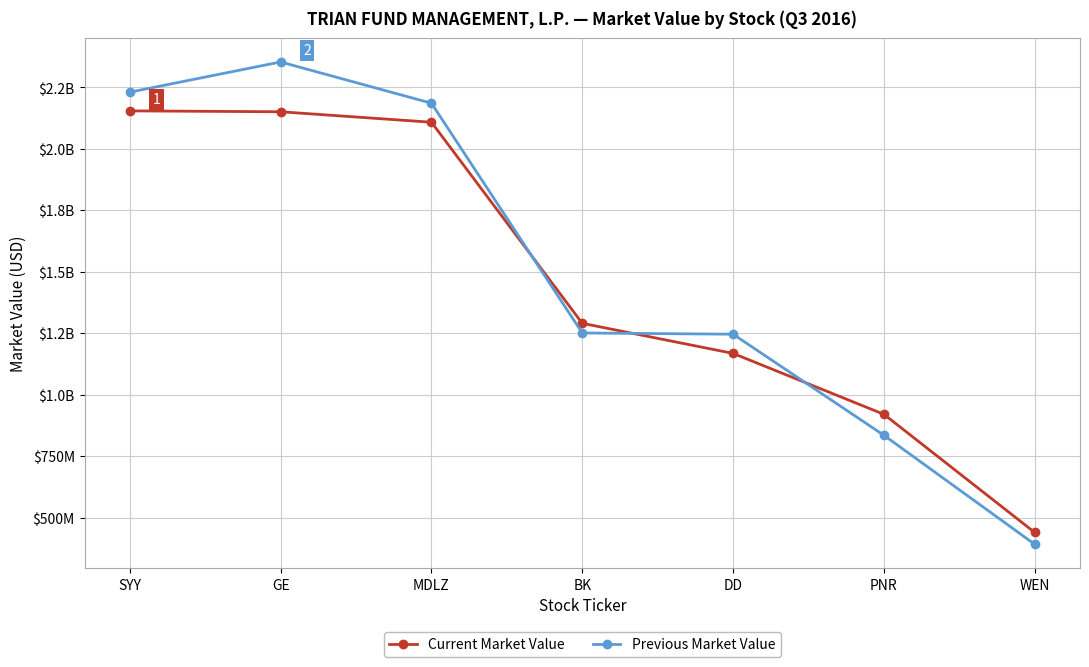

What is the difference between the maximum and second lowest values in the Current Market Value series?

1233785000